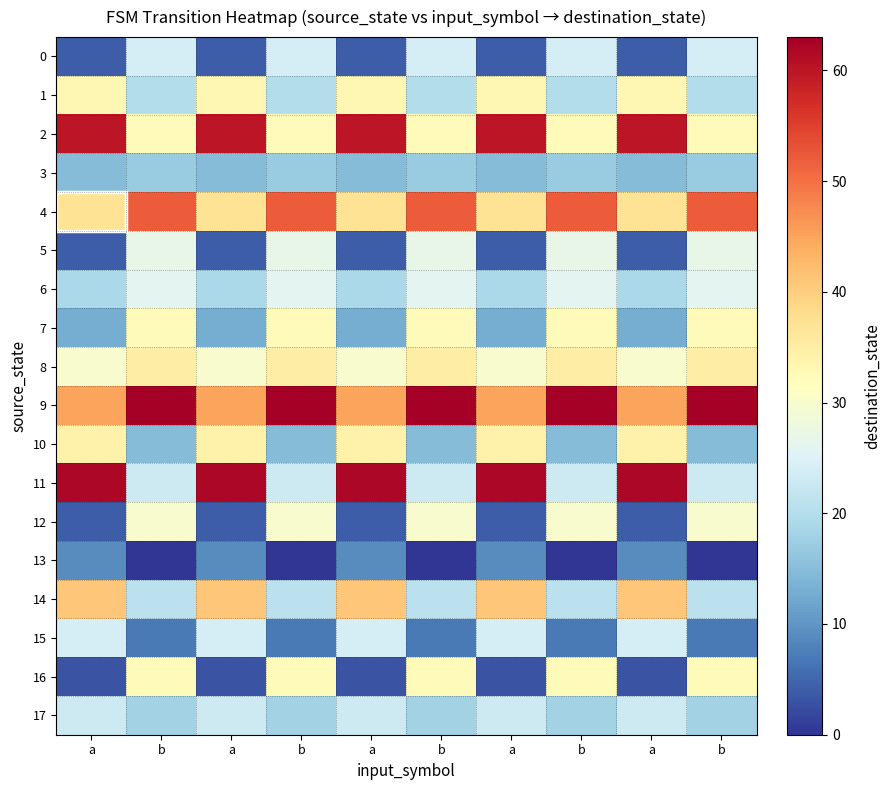

Reading left to right, transcribe all the data shown in this chart.

0: a=4	b=24	a=4	b=24	a=4	b=24	a=4	b=24	a=4	b=24
1: a=33	b=20	a=33	b=20	a=33	b=20	a=33	b=20	a=33	b=20
2: a=60	b=32	a=60	b=32	a=60	b=32	a=60	b=32	a=60	b=32
3: a=15	b=17	a=15	b=17	a=15	b=17	a=15	b=17	a=15	b=17
4: a=37	b=52	a=37	b=52	a=37	b=52	a=37	b=52	a=37	b=52
5: a=4	b=27	a=4	b=27	a=4	b=27	a=4	b=27	a=4	b=27
6: a=19	b=26	a=19	b=26	a=19	b=26	a=19	b=26	a=19	b=26
7: a=13	b=32	a=13	b=32	a=13	b=32	a=13	b=32	a=13	b=32
8: a=30	b=35	a=30	b=35	a=30	b=35	a=30	b=35	a=30	b=35
9: a=45	b=63	a=45	b=63	a=45	b=63	a=45	b=63	a=45	b=63
10: a=34	b=15	a=34	b=15	a=34	b=15	a=34	b=15	a=34	b=15
11: a=62	b=23	a=62	b=23	a=62	b=23	a=62	b=23	a=62	b=23
12: a=4	b=30	a=4	b=30	a=4	b=30	a=4	b=30	a=4	b=30
13: a=9	b=0	a=9	b=0	a=9	b=0	a=9	b=0	a=9	b=0
14: a=41	b=21	a=41	b=21	a=41	b=21	a=41	b=21	a=41	b=21
15: a=24	b=7	a=24	b=7	a=24	b=7	a=24	b=7	a=24	b=7
16: a=3	b=32	a=3	b=32	a=3	b=32	a=3	b=32	a=3	b=32
17: a=23	b=18	a=23	b=18	a=23	b=18	a=23	b=18	a=23	b=18